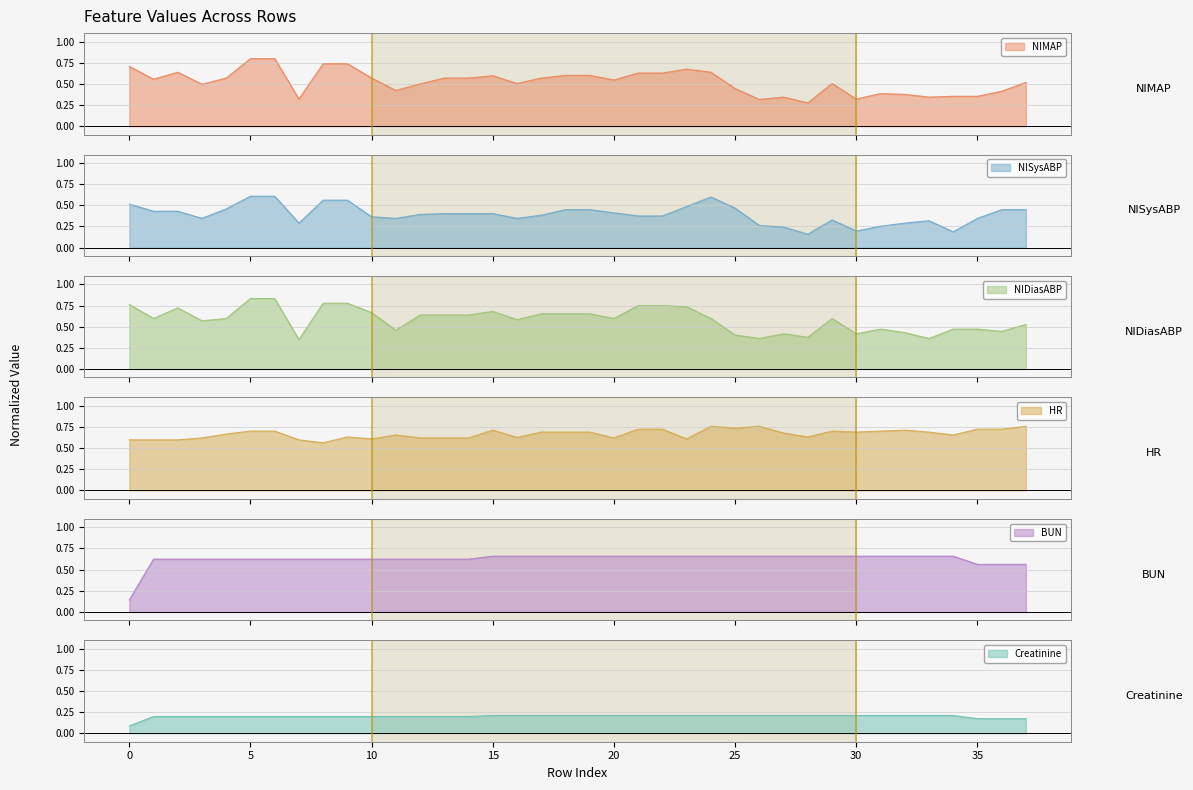

How many series are shown in this chart?

6